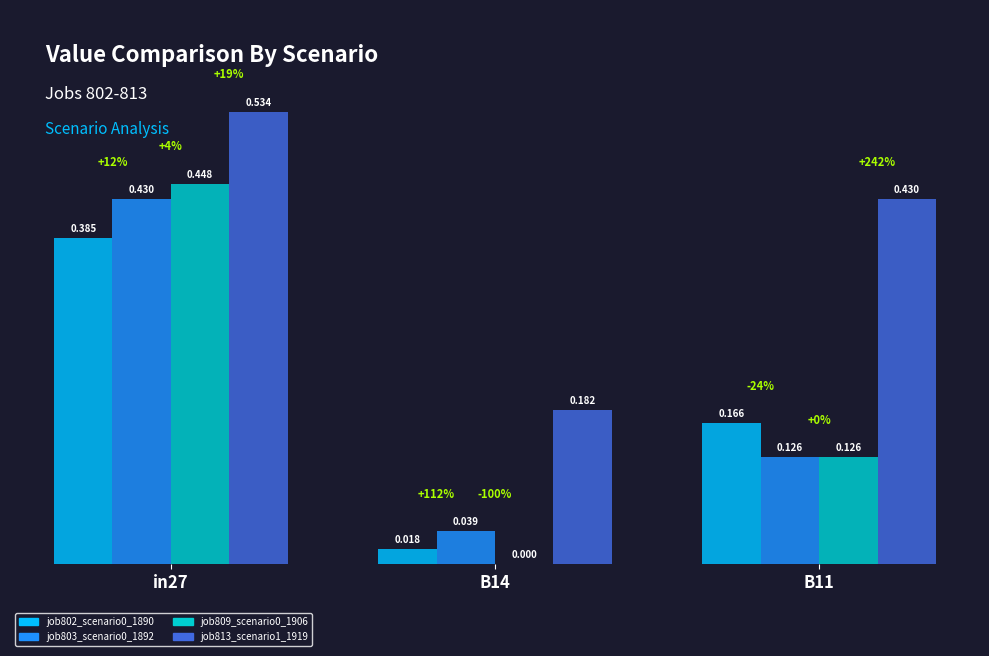

Are the bars horizontal?

No